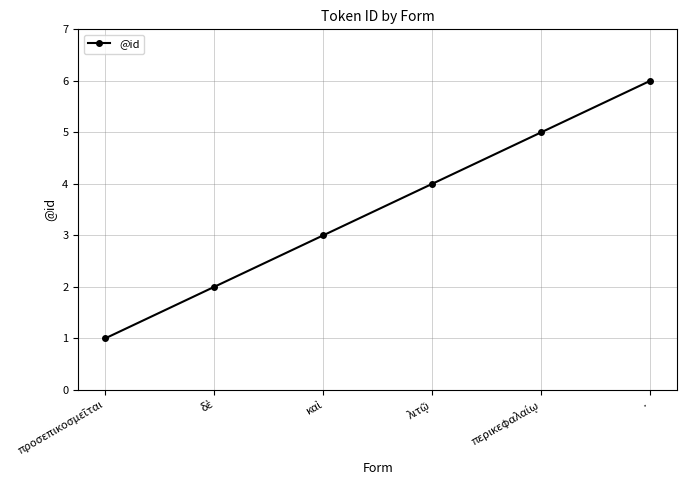

What is the difference between the maximum and minimum values?

5